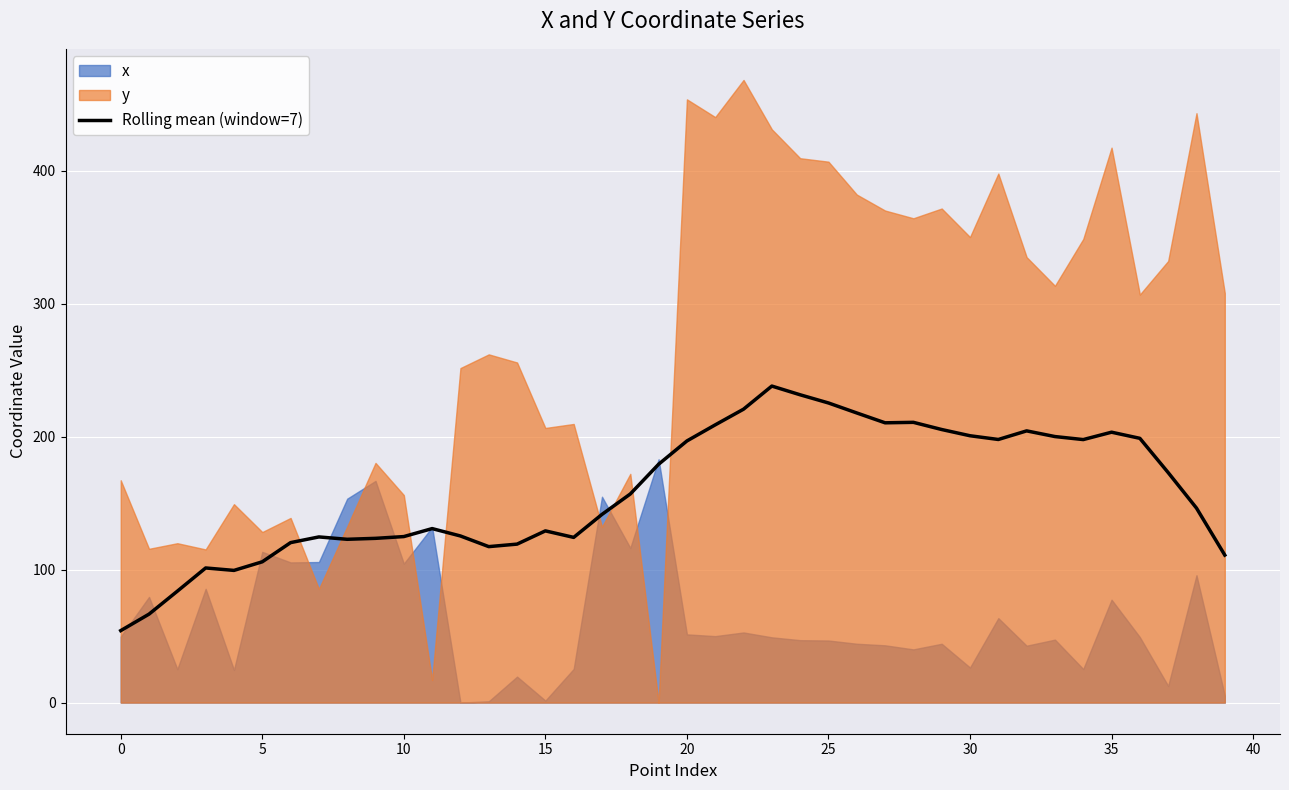

Between 15 and 26, which is larger?

26